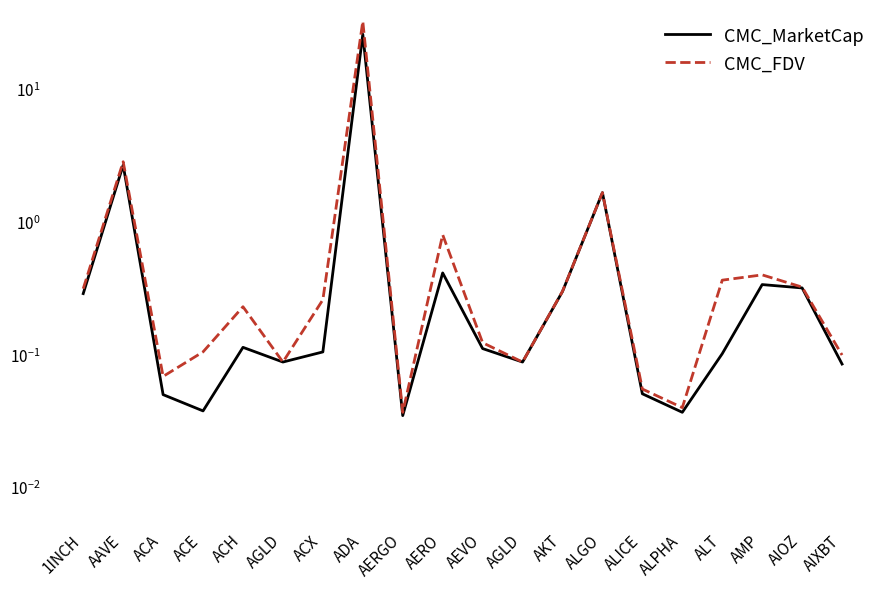

Rank the categories by CMC_MarketCap value from highest to lowest.

ADA, AAVE, ALGO, AERO, AMP, AIOZ, AKT, 1INCH, ACH, AEVO, ACX, ALT, AGLD, AGLD, AIXBT, ALICE, ACA, ACE, ALPHA, AERGO